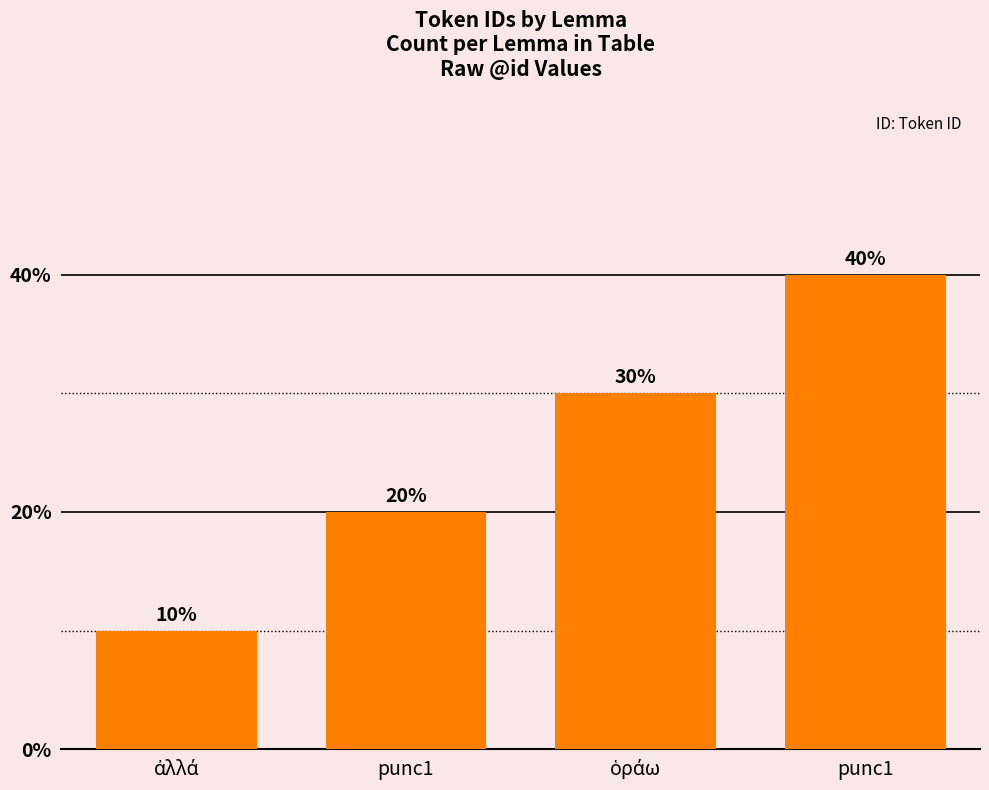

How many distinct data groups are displayed?

1